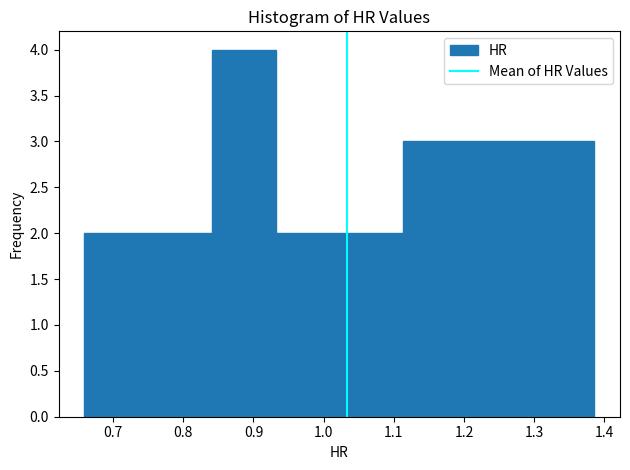

Reading left to right, transcribe this chart: for each bar, give the range it covers on the x-axis and its height. Neither the bar edges nor the heights are printed on the chart, so give them approximately, as read against the axes.

0.66 to 0.75: 2
0.75 to 0.84: 2
0.84 to 0.93: 4
0.93 to 1.02: 2
1.02 to 1.11: 2
1.11 to 1.20: 3
1.20 to 1.29: 3
1.29 to 1.39: 3